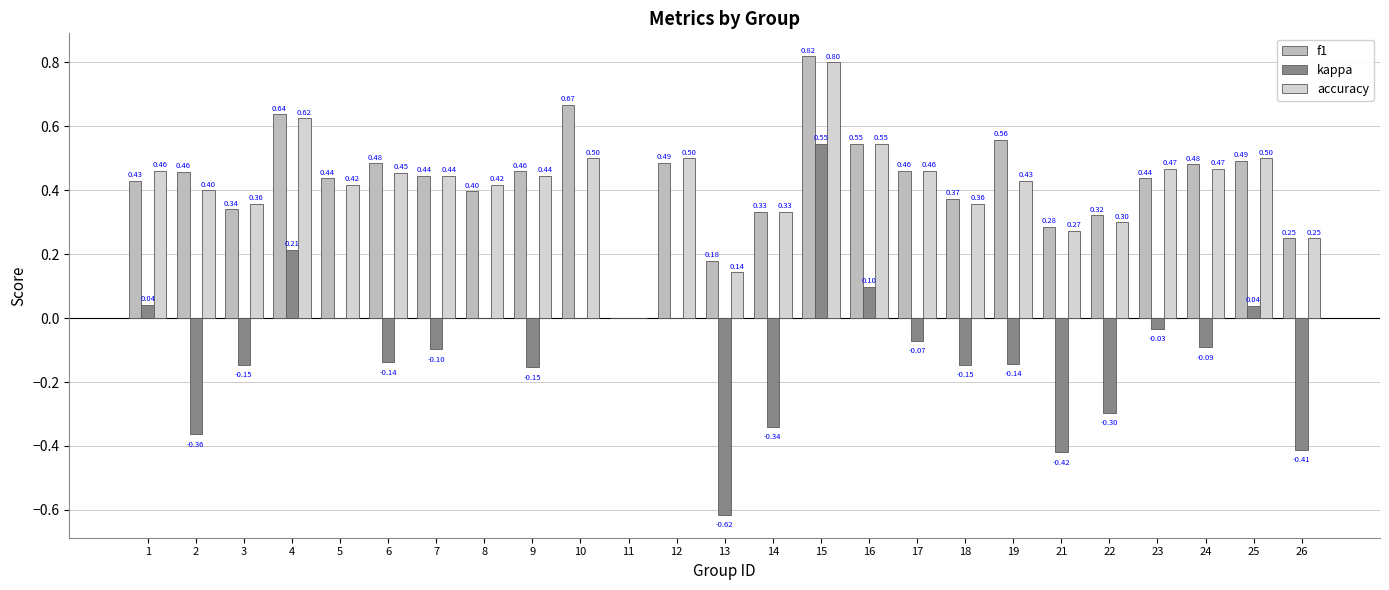

List the labels in order of kappa value, largest first.

15, 4, 16, 1, 25, 5, 8, 10, 11, 12, 23, 17, 24, 7, 6, 19, 3, 18, 9, 22, 14, 2, 26, 21, 13